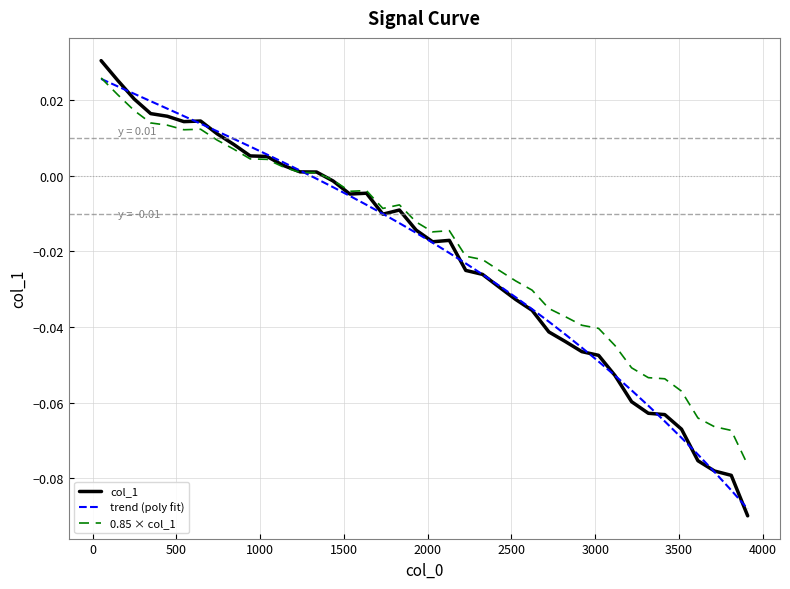

Which series has the largest range (max minus min)?

col_1